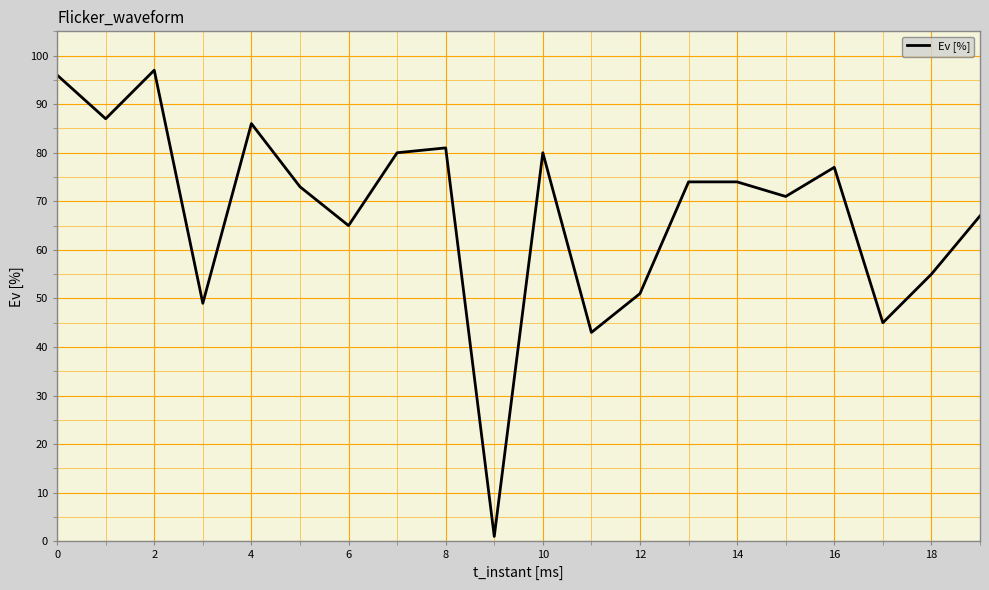

What is the difference between the maximum and minimum values?

96